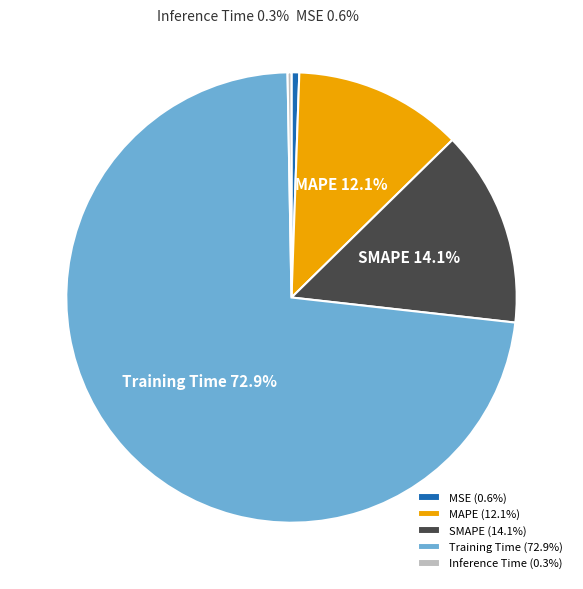

True or false: Inference Time accounts for 0% of the total.

True